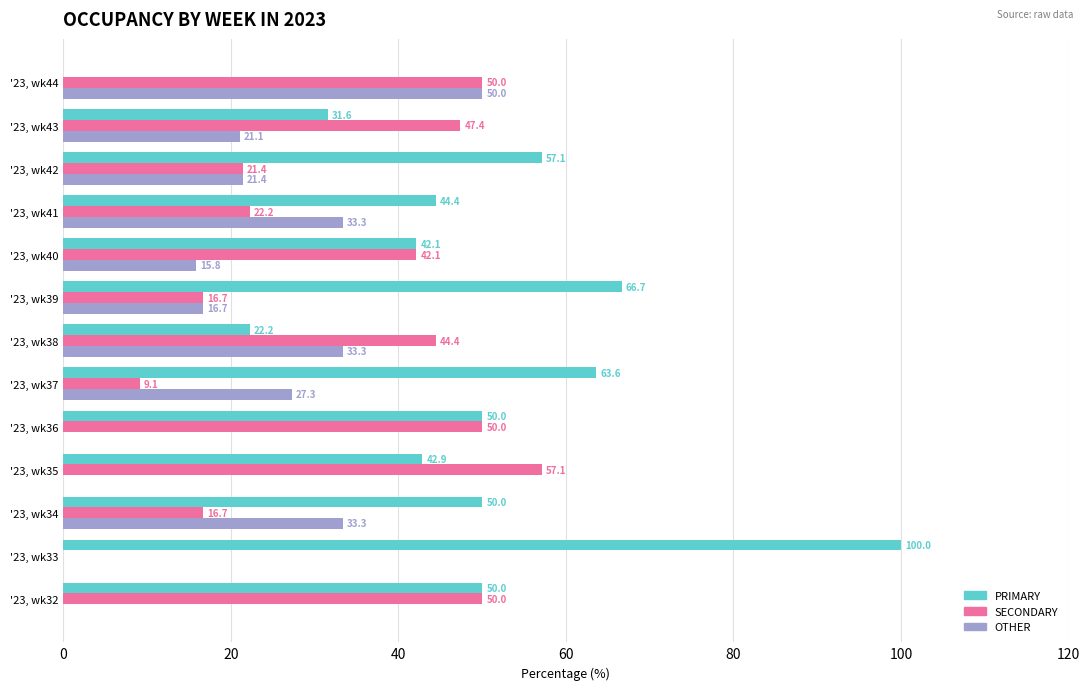

Which series has the widest spread of values?

PRIMARY